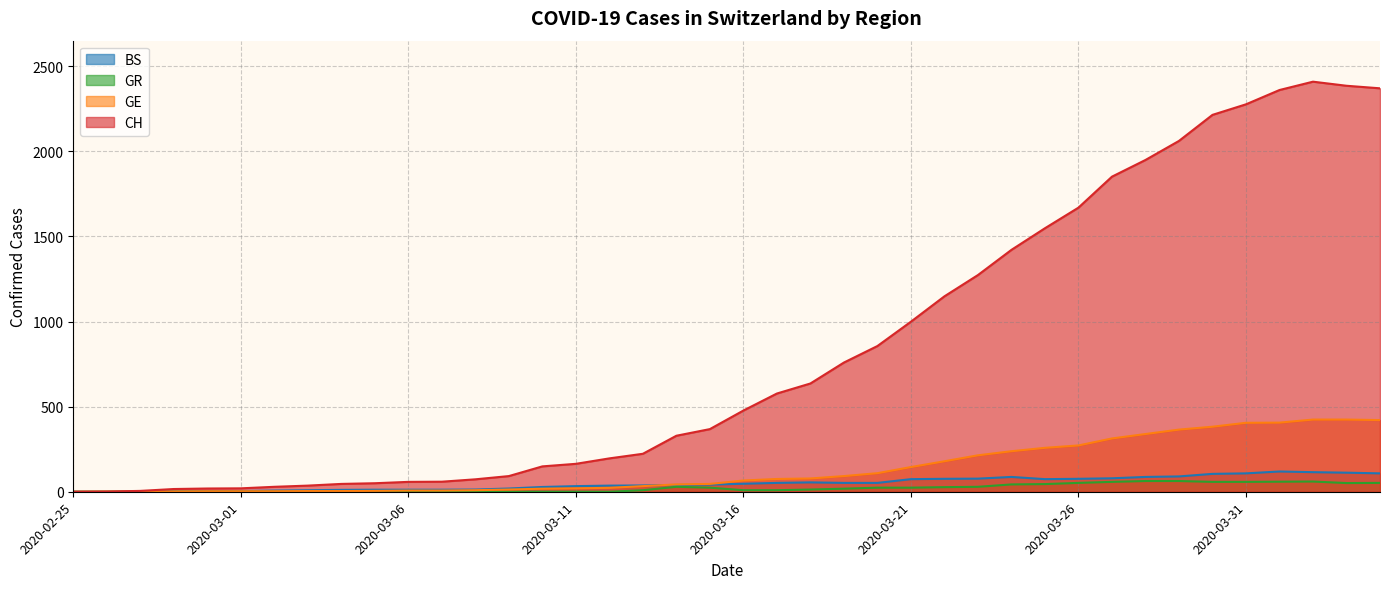

How many values in GR are above zero?

23